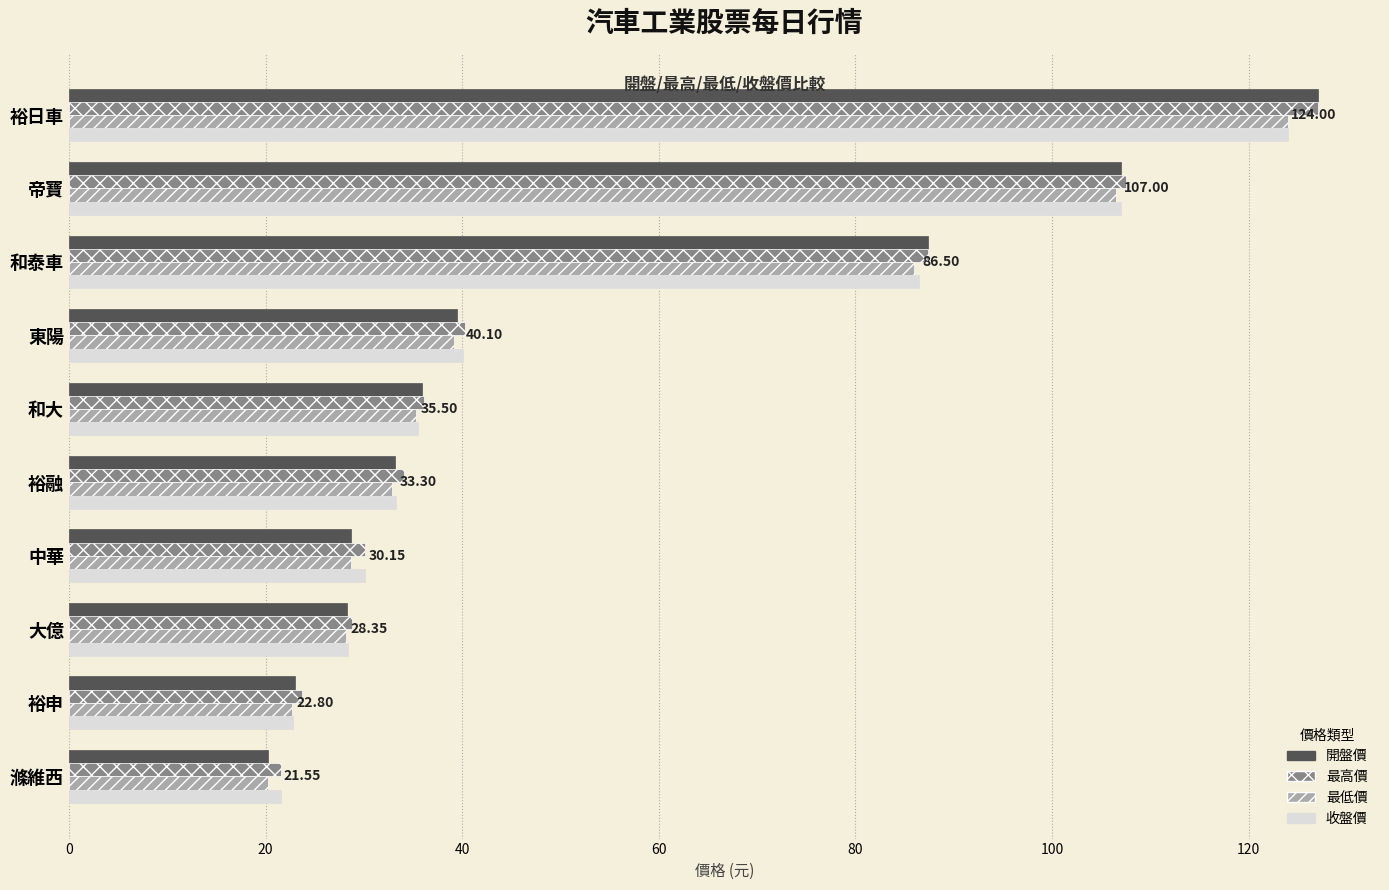

List the labels in order of 收盤價 value, largest first.

裕日車, 帝寶, 和泰車, 東陽, 和大, 裕融, 中華, 大億, 裕申, 滌維西